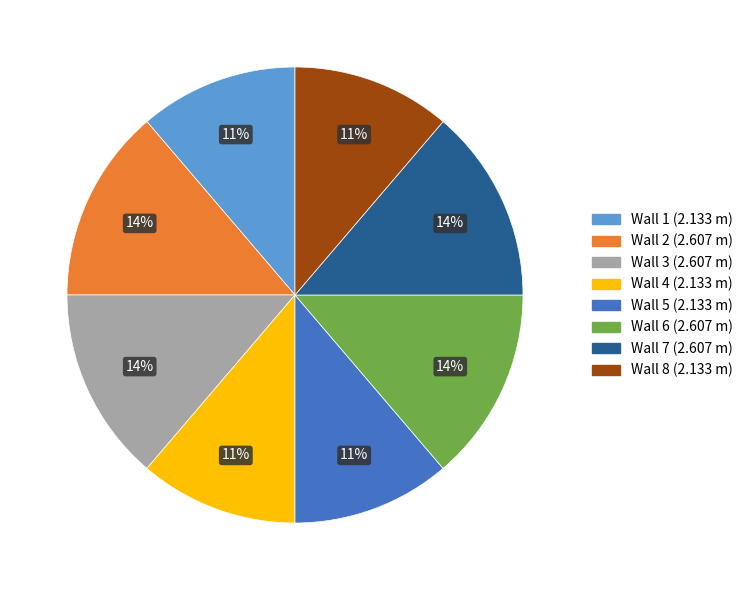

Does Wall 8 account for over 50% of the chart?

No